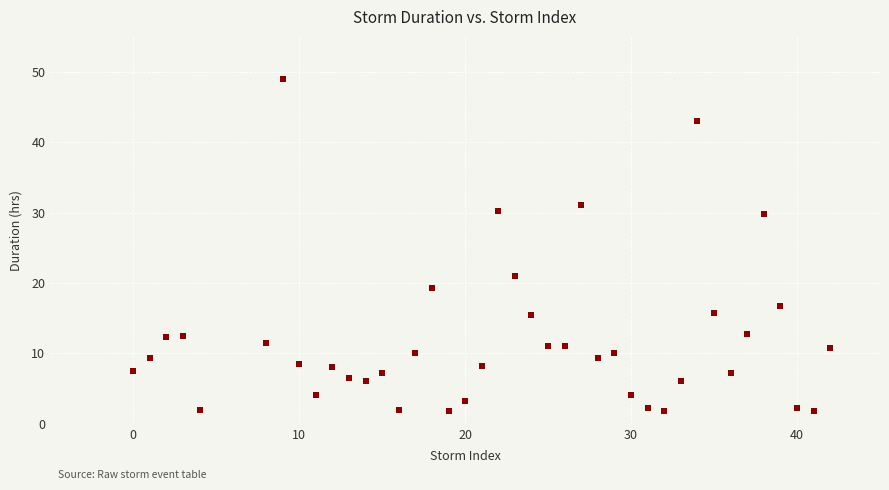

What Y value in the scatter plot is closest to 25?

21.0